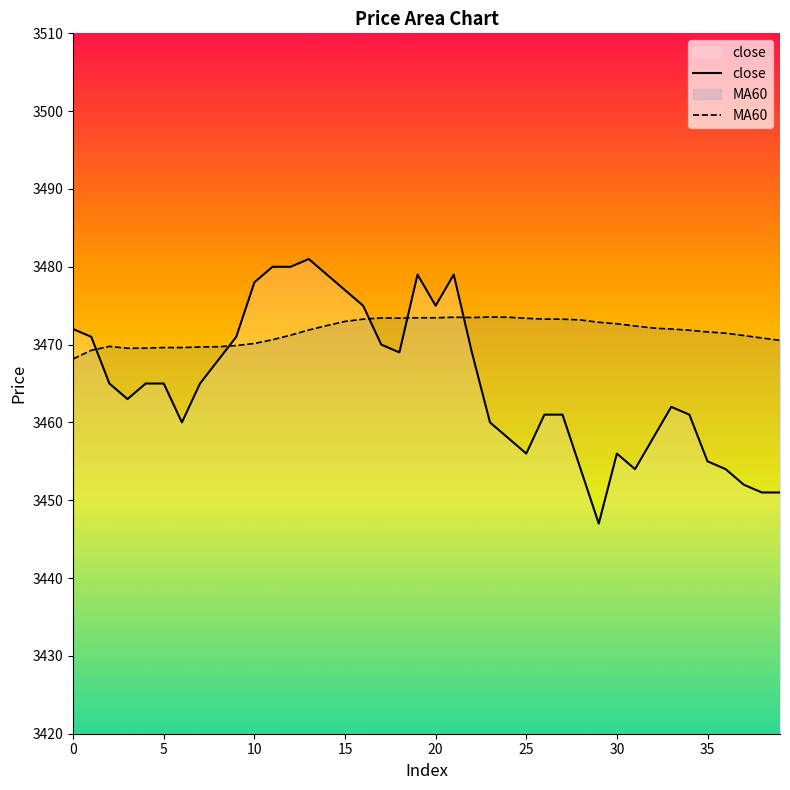

Does the chart display data point markers on the line(s)?

No